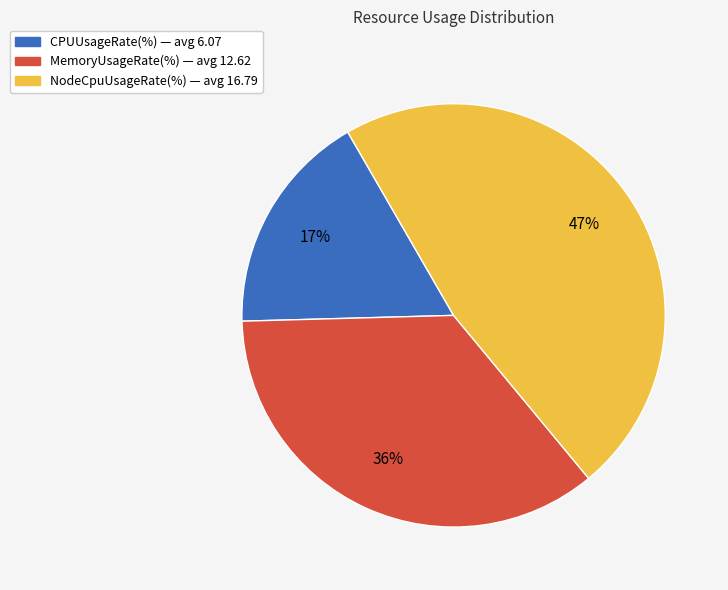

The CPUUsageRate(%) slice represents 26% of the pie. True or false?

False